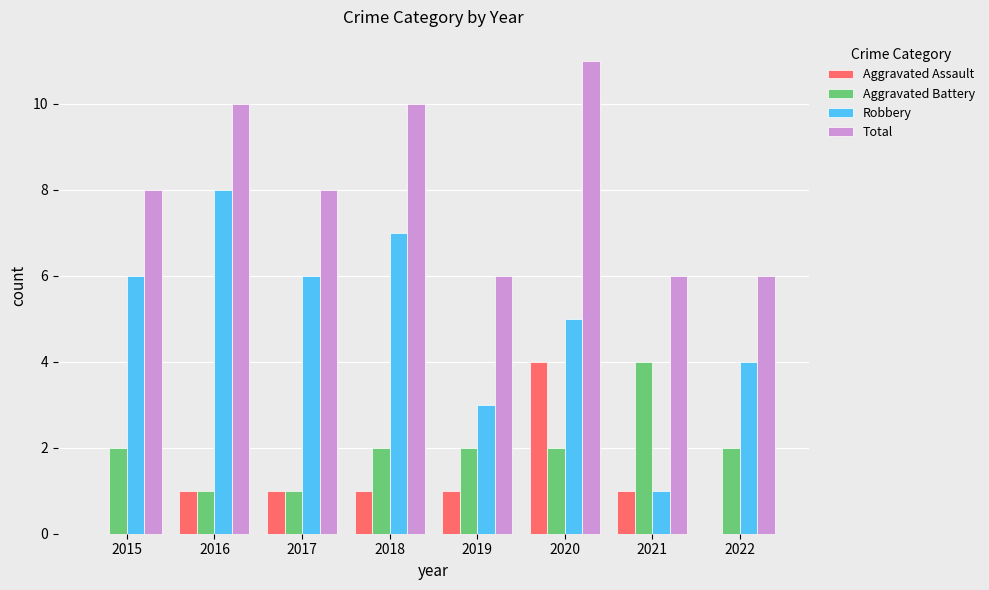

The Aggravated Assault series shows 1 at 2017. True or false?

True